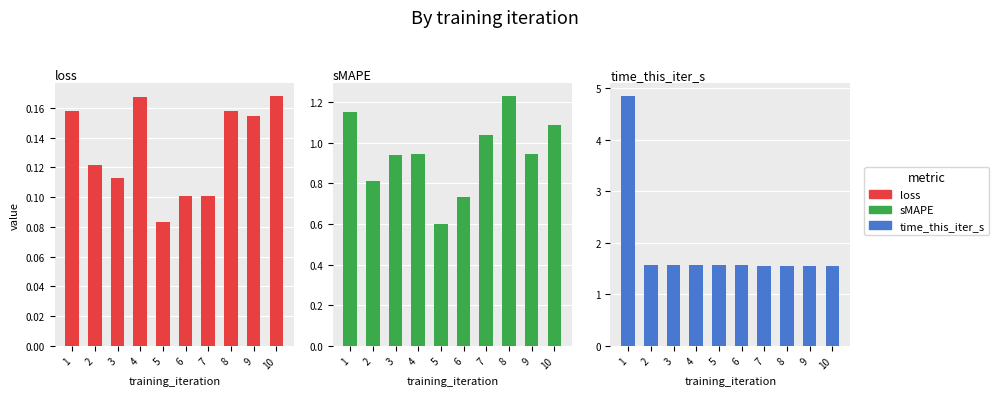

Reading right to left, list all the values displayed in this chart.

loss: 10=0.2	9=0.2	8=0.2	7=0.1	6=0.1	5=0.1	4=0.2	3=0.1	2=0.1	1=0.2
sMAPE: 10=1.1	9=0.9	8=1.2	7=1.0	6=0.7	5=0.6	4=0.9	3=0.9	2=0.8	1=1.2
time_this_iter_s: 10=1.6	9=1.6	8=1.6	7=1.6	6=1.6	5=1.6	4=1.6	3=1.6	2=1.6	1=4.9